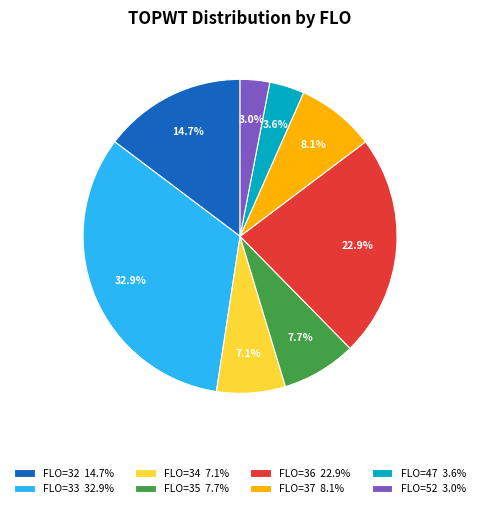

What is the largest slice in the pie chart?

FLO=33 32.9%